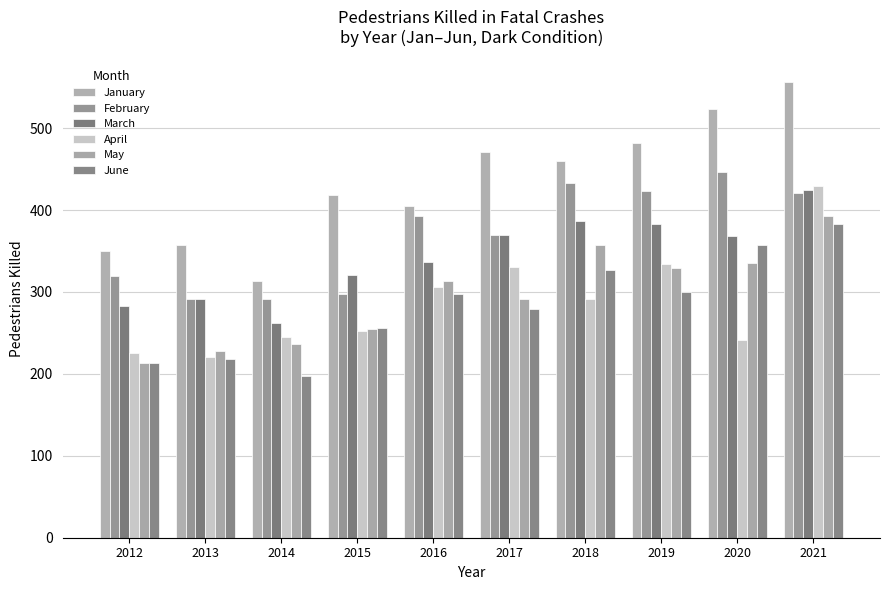

The value of April at 2019 is 334. True or false?

True